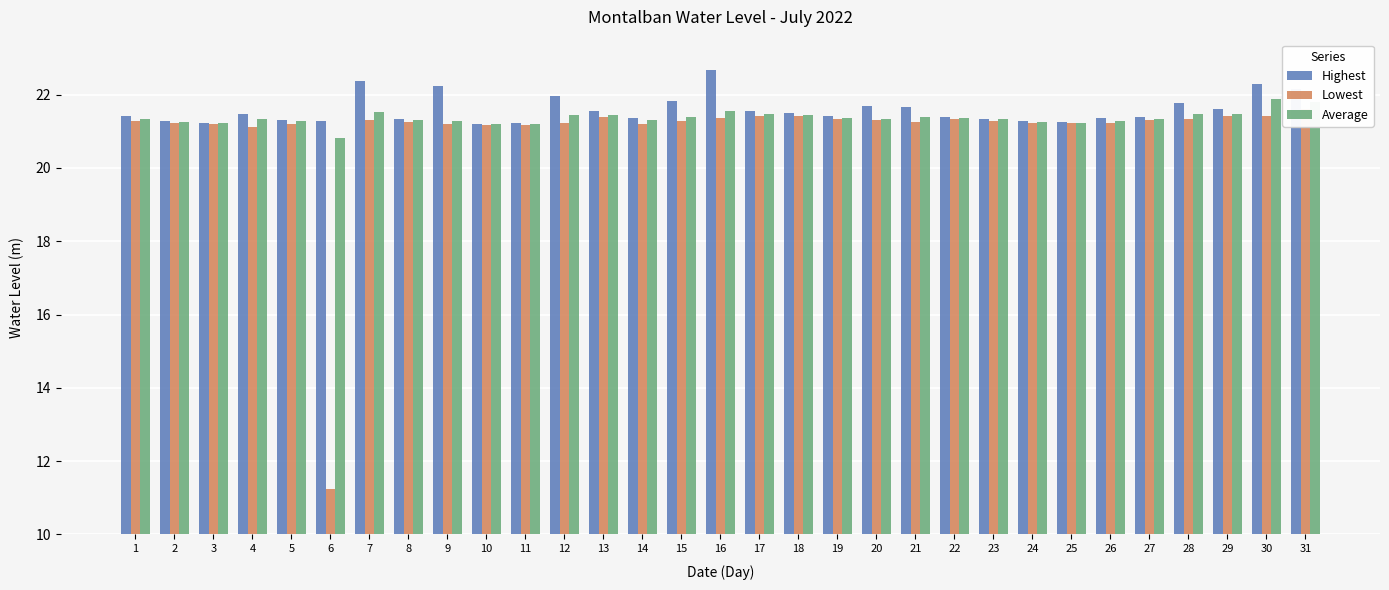

Is it true that Highest equals 21.2 at 25?

True